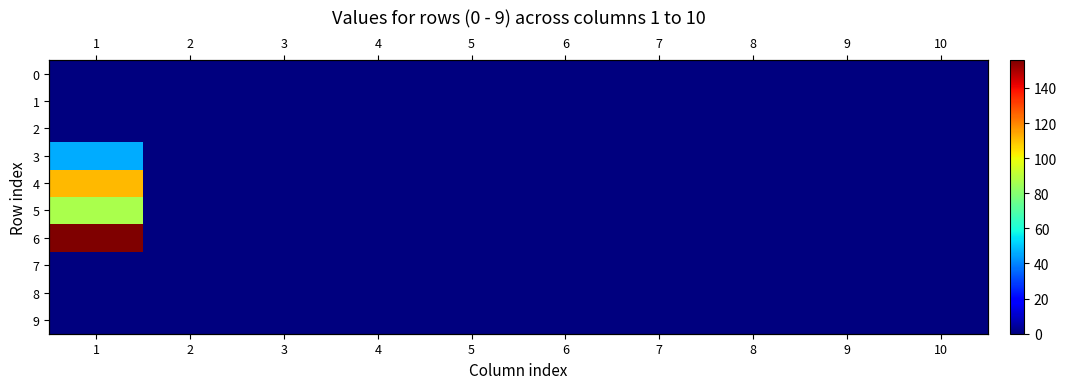

Which series has the widest spread of values?

6